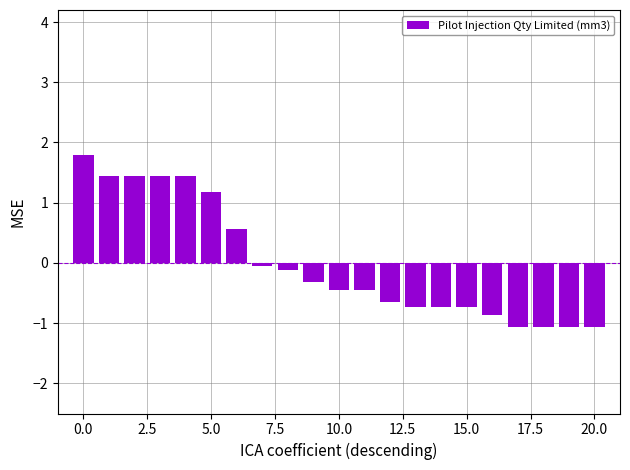

What is the smallest value displayed?

-1.1